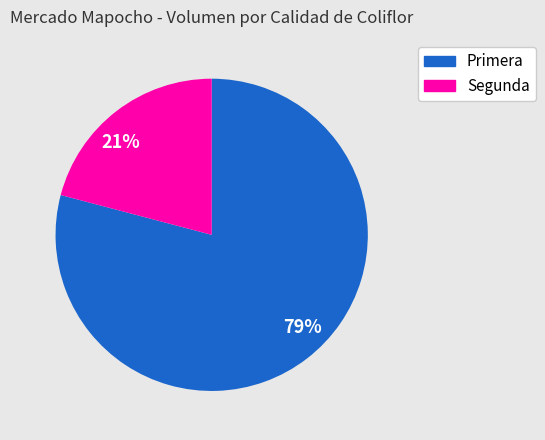

What percentage is the 79% slice, to the nearest percent?

79%